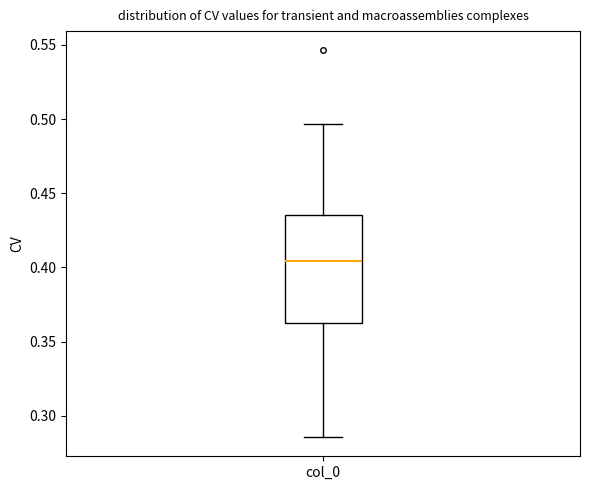

Where is the lower edge of the box for col_0 on the y-axis? The values are not printed on the chart, so give them approximately, as read against the axis.

0.365